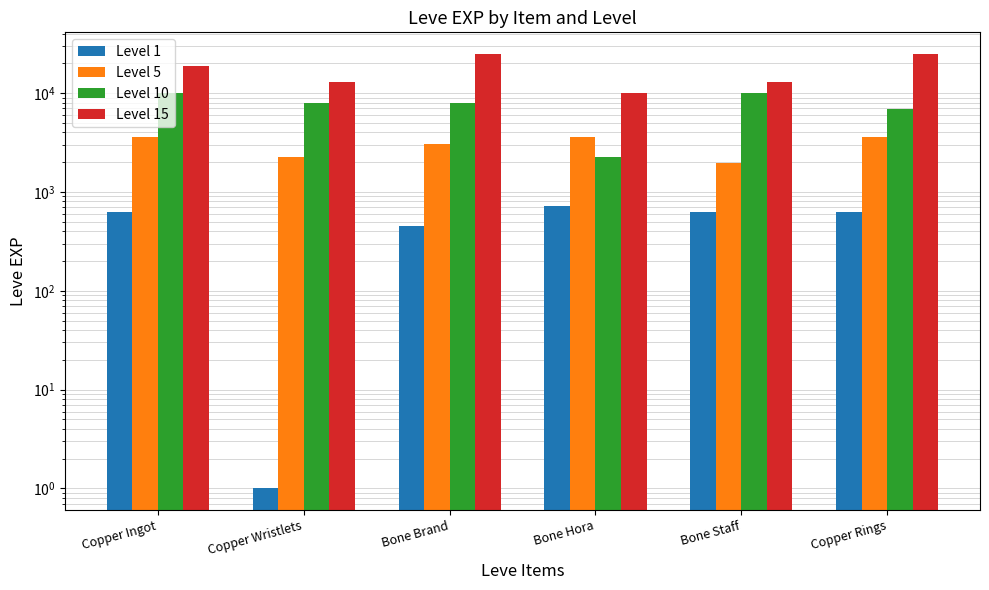

Which category has the highest value in the Level 10 series?

Copper Ingot